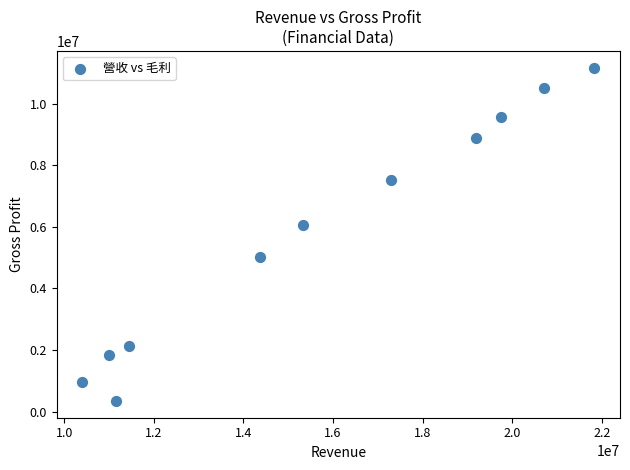

What is the average Y value?

5820079